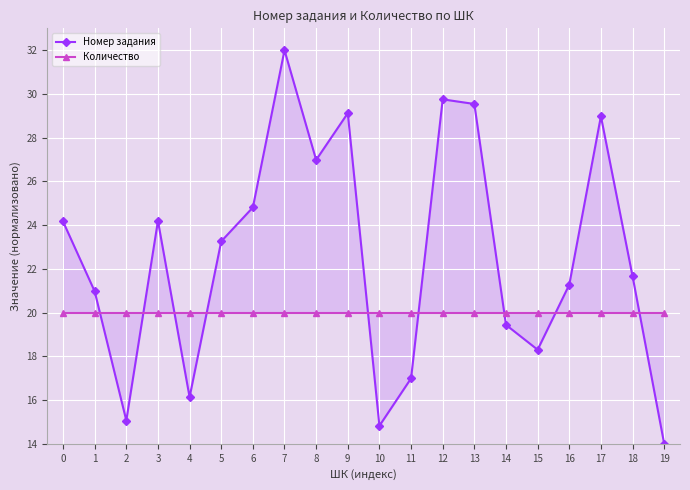

What is the sum of the Номер задания values at 13 and 16?

50.8